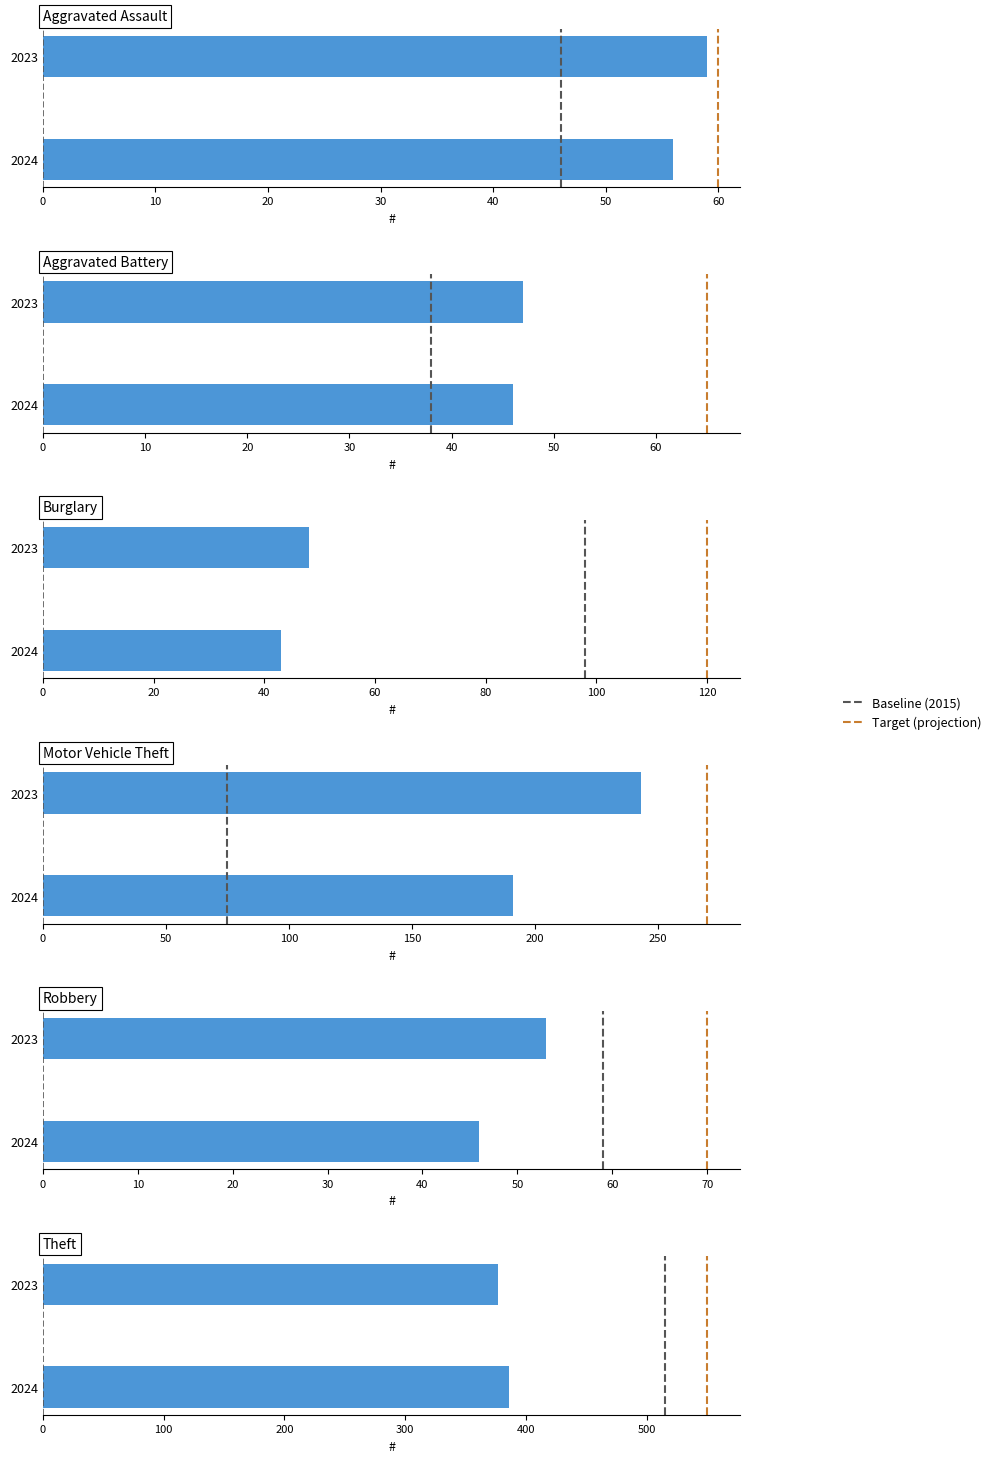

How many values in the 2023 series are below 59?

3